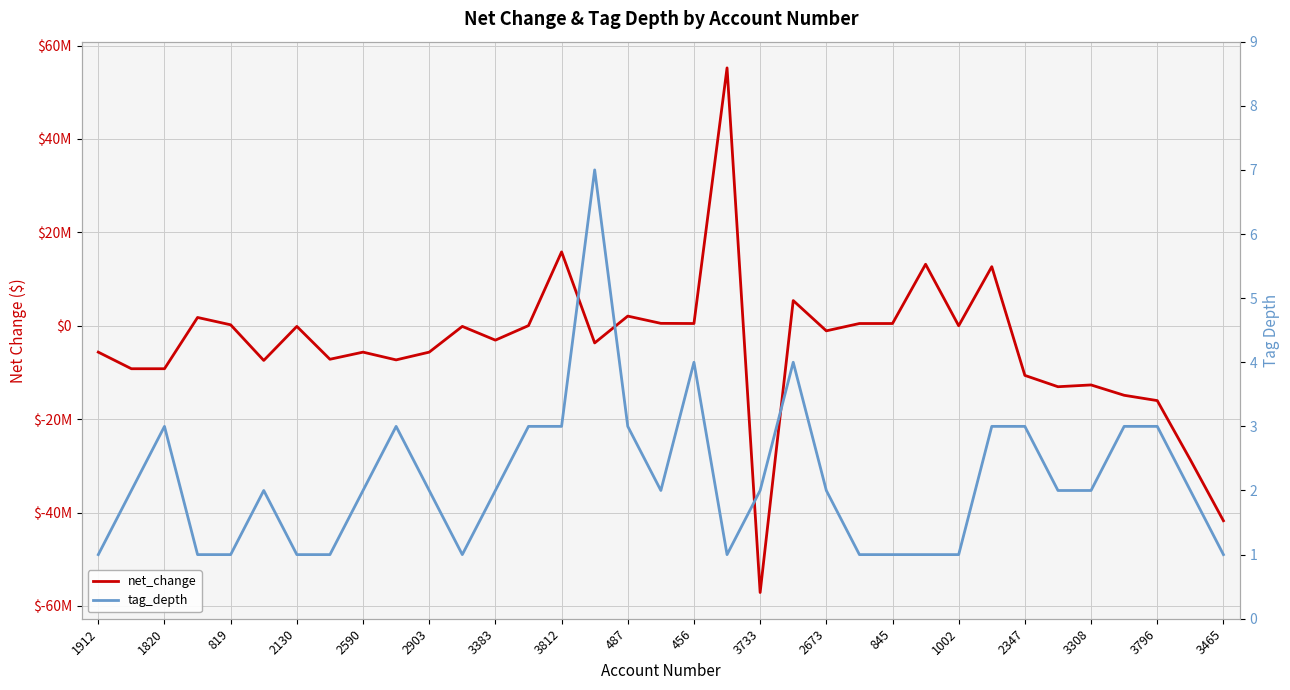

How many data points in tag_depth are less than 2?

12